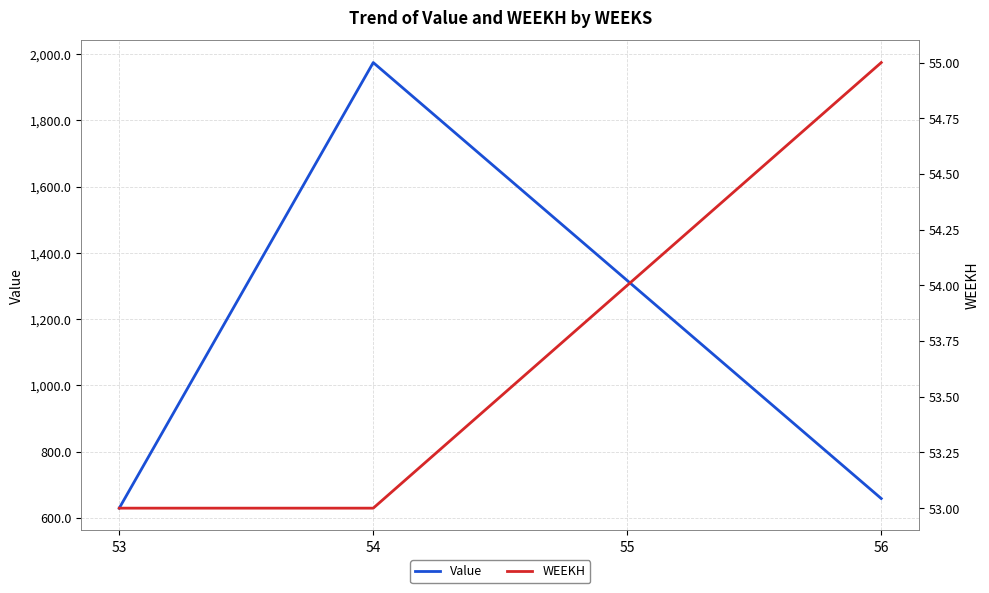

Where is WEEKH nearest to the value 54?

55